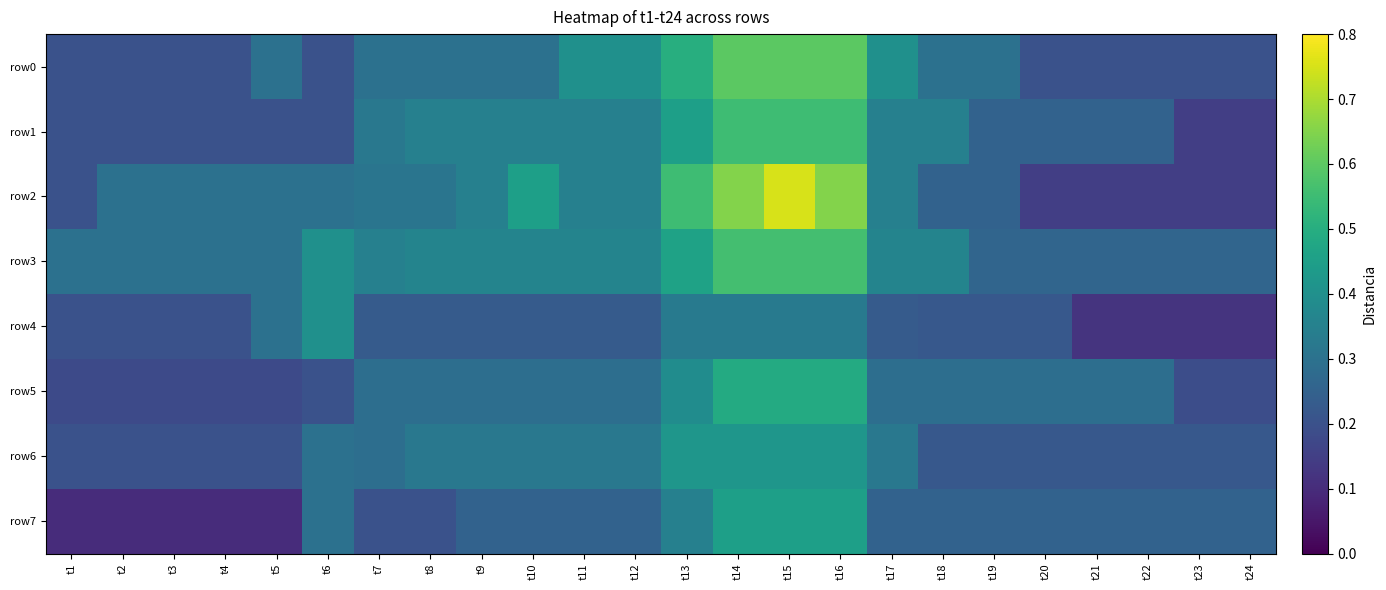

Which label corresponds to the smallest value in the chart?

t1